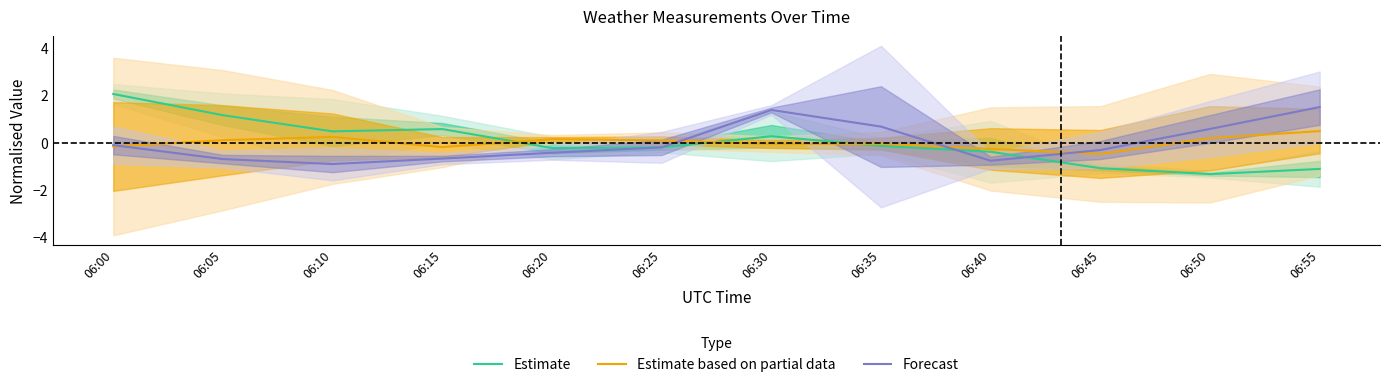

Reading left to right, what are all the values shown in this chart?

Estimate: 2.1	1.2	0.5	0.6	-0.2	-0.2	0.3	-0.1	-0.4	-1.1	-1.3	-1.1
Estimate based on partial data: -0.2	0.1	0.2	-0.2	0.1	0.1	-0.1	-0.1	-0.3	-0.5	0.2	0.5
Forecast: -0.1	-0.7	-0.9	-0.7	-0.4	-0.2	1.4	0.7	-0.8	-0.3	0.6	1.5